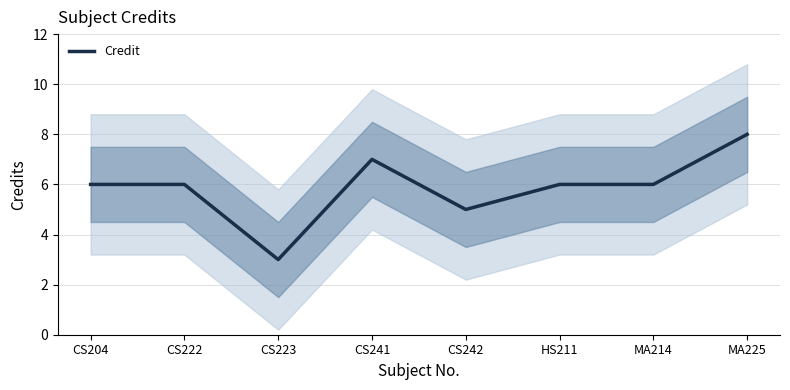

The value at CS223 is 3. True or false?

True